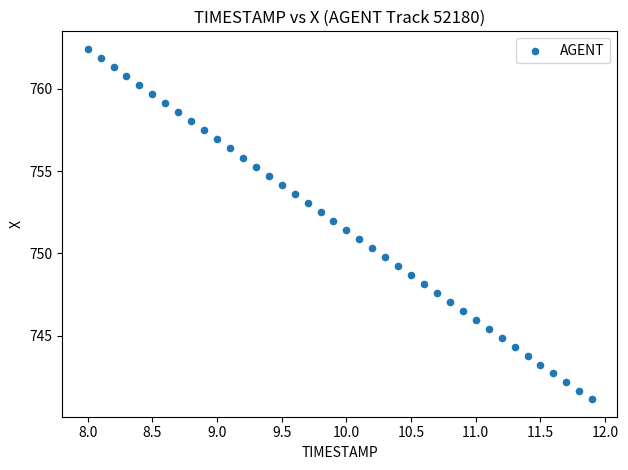

What is the range of Y values (max minus min)?

21.3